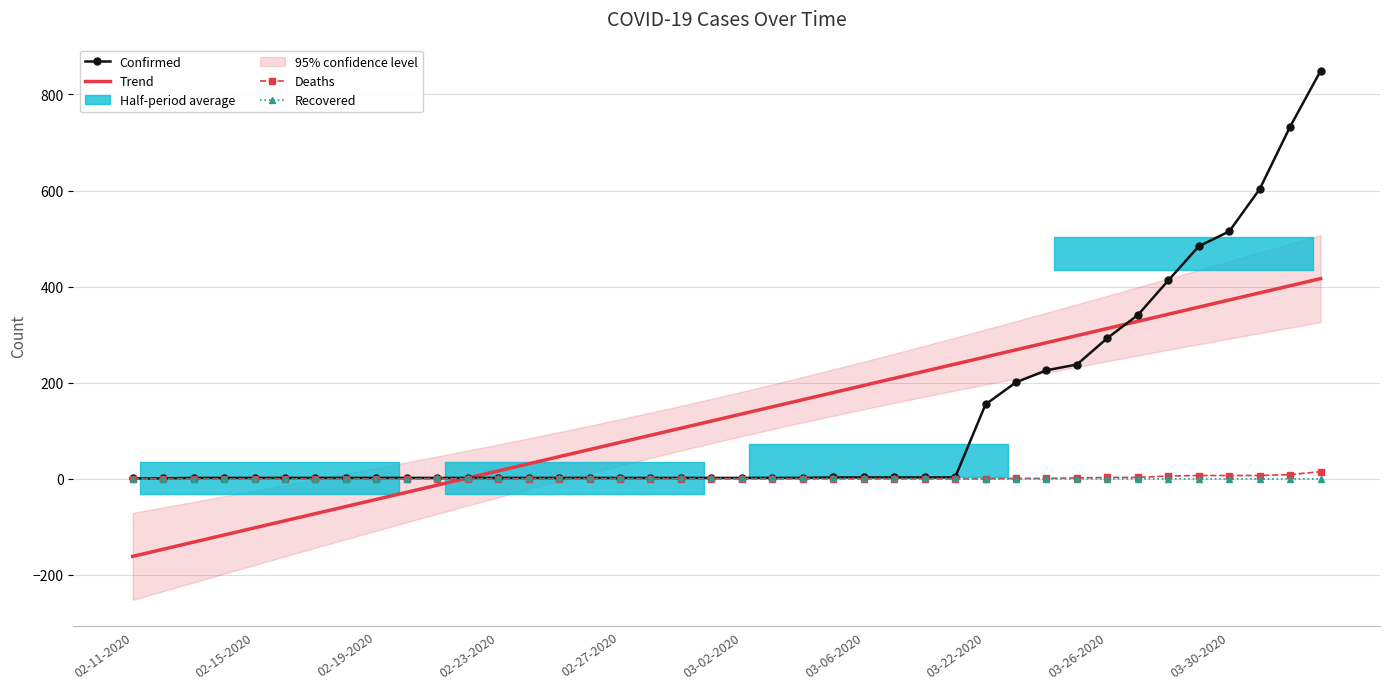

True or false: Recovered has more than 1 interior local peaks.

False